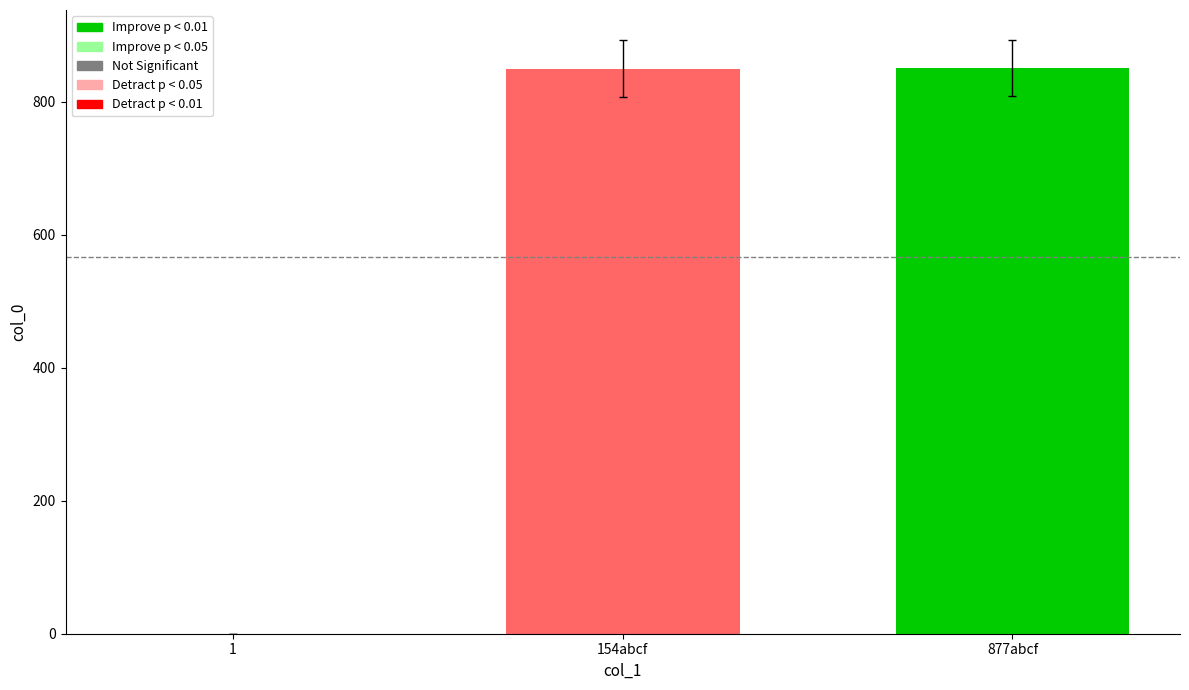

What is the change in value from 1 to 154abcf?

+850